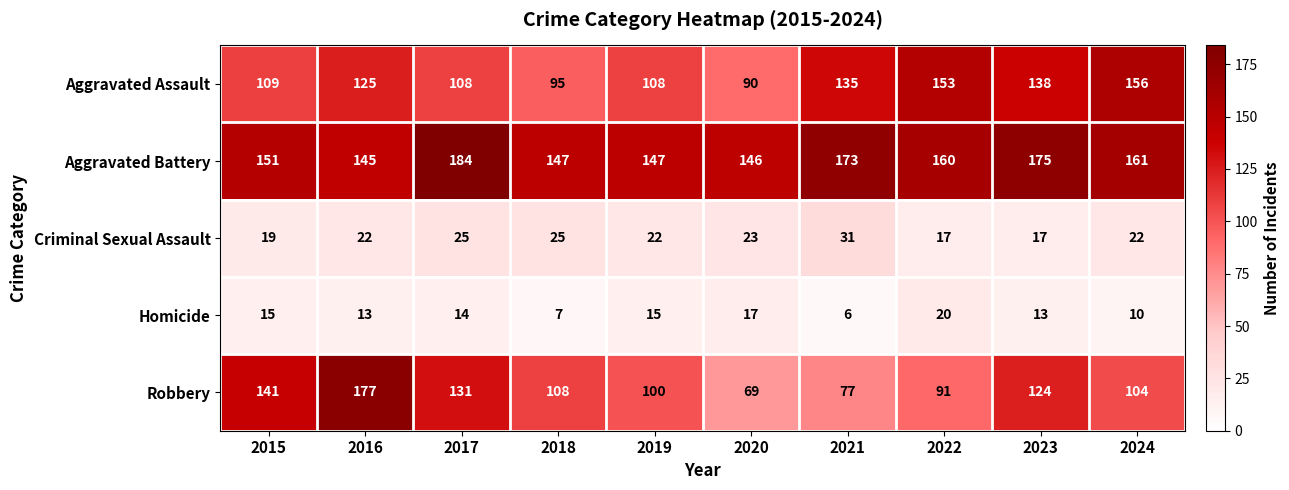

What is the total value across all series at 2019?

392